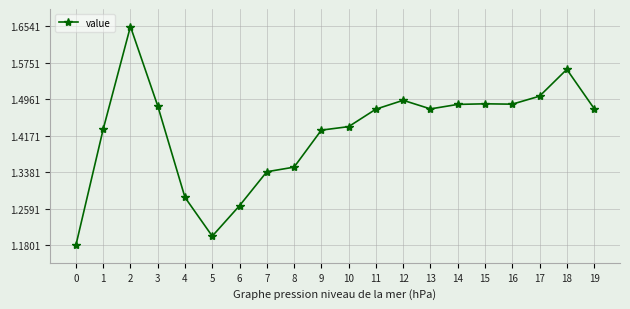

True or false: the data shows 2.2 at 9.

False